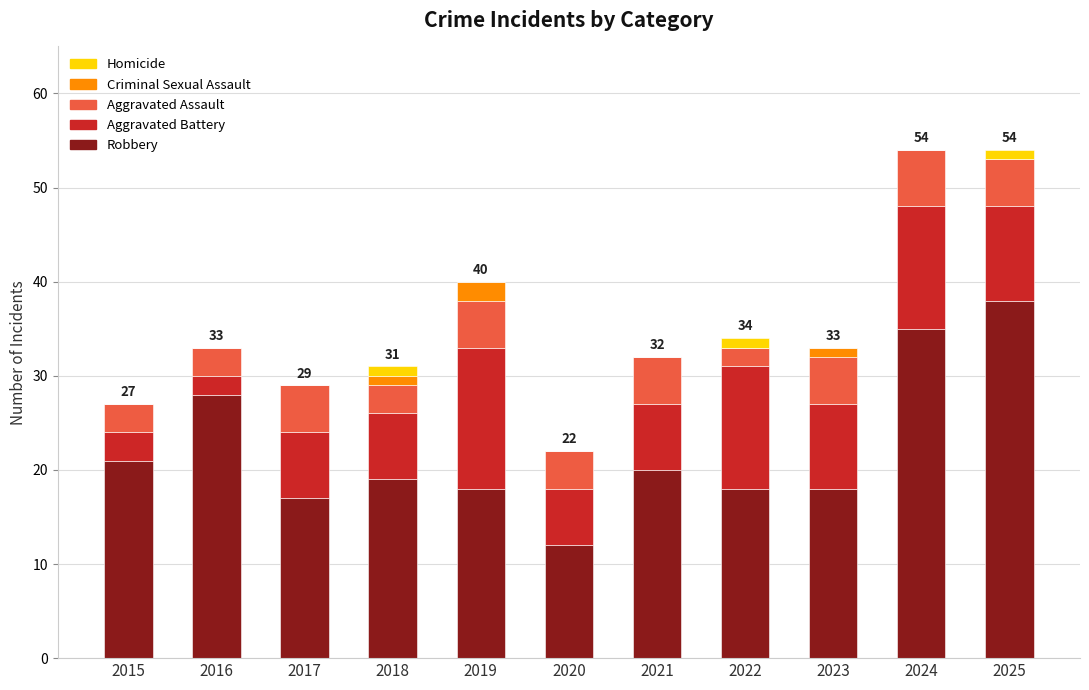

What is the maximum value for Robbery?

38